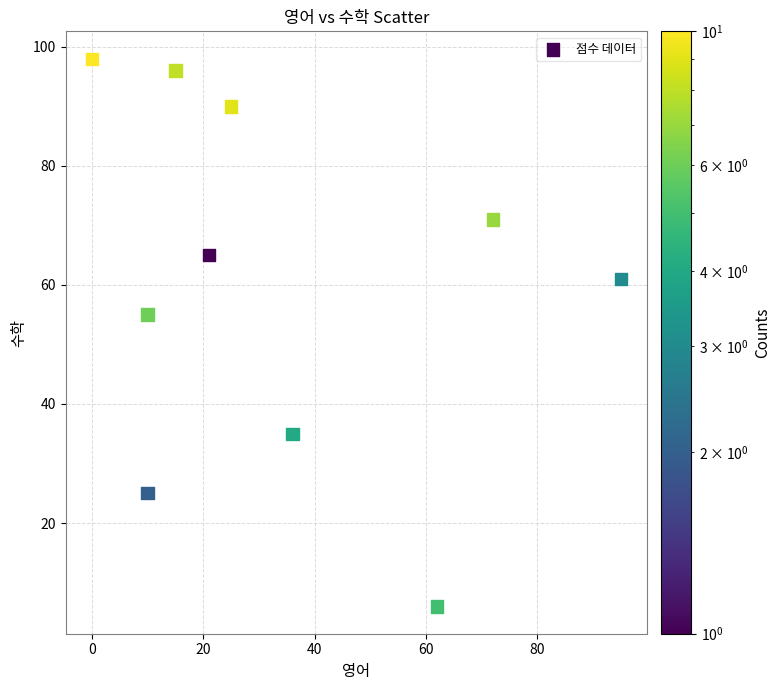

What is the range of X values (max minus min)?

95